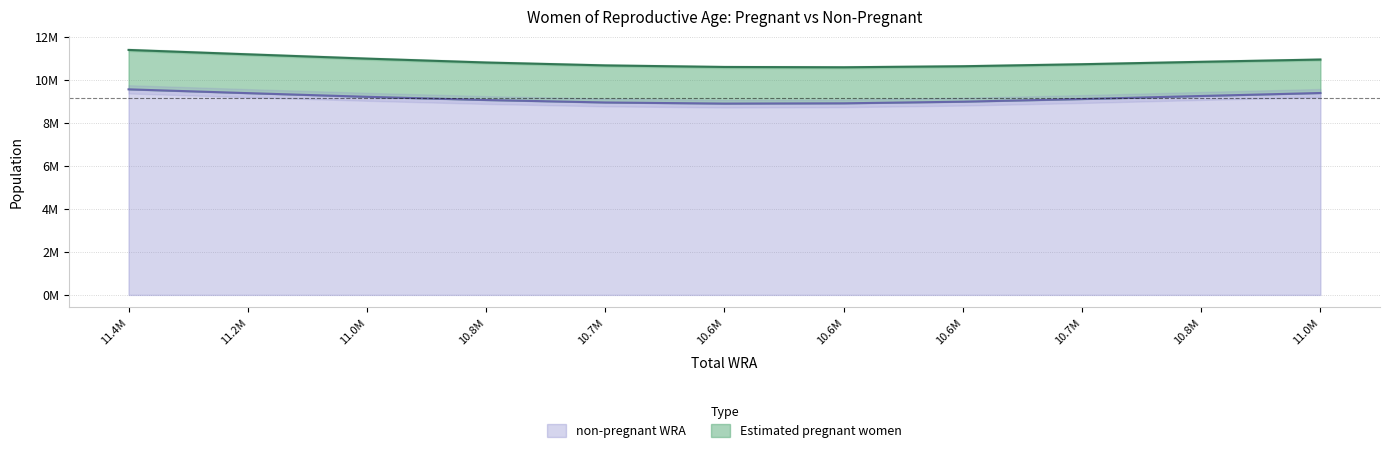

What position from the left is 10640000?

8